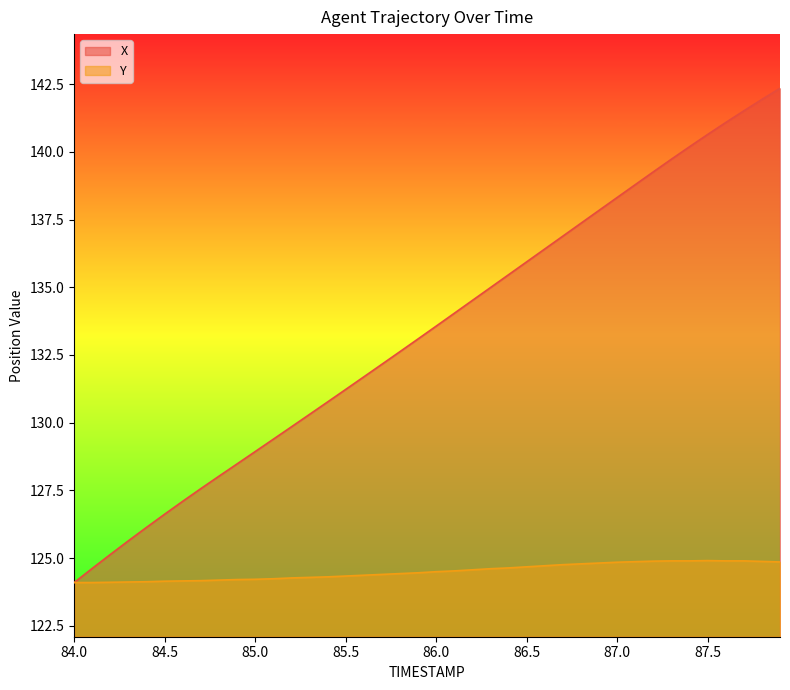

At which label is Y closest to 124?

84.0